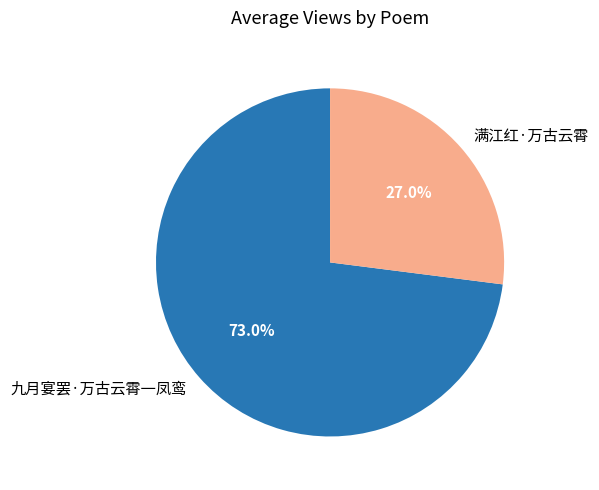

What percentage is the 满江红·万古云霄 slice, to the nearest percent?

27%